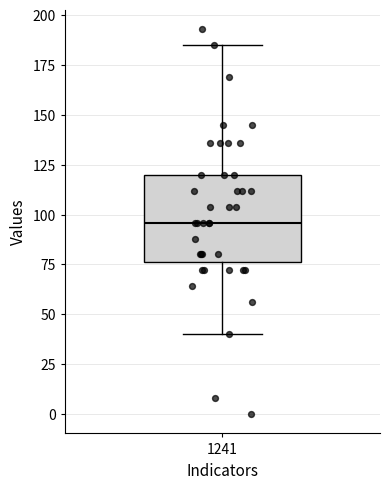

Transcribe this box plot: give where the median line is, the range the box spans, and where the two whiskers end, as read against the y-axis. The values are not printed on the chart, so give them approximately, as read against the axis.

median 95, box 75 to 120, whiskers 40 to 185